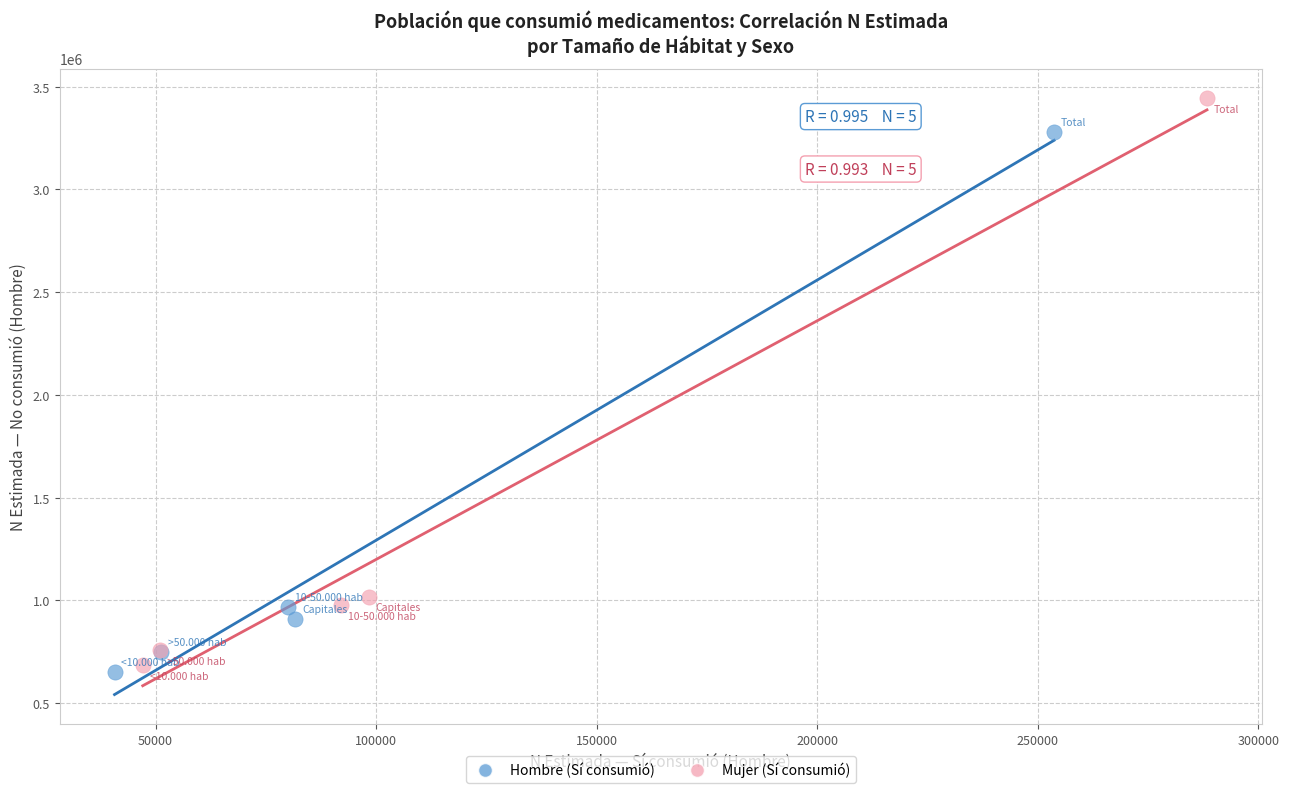

Which series has the widest spread of Y values?

Mujer (Sí consumió)